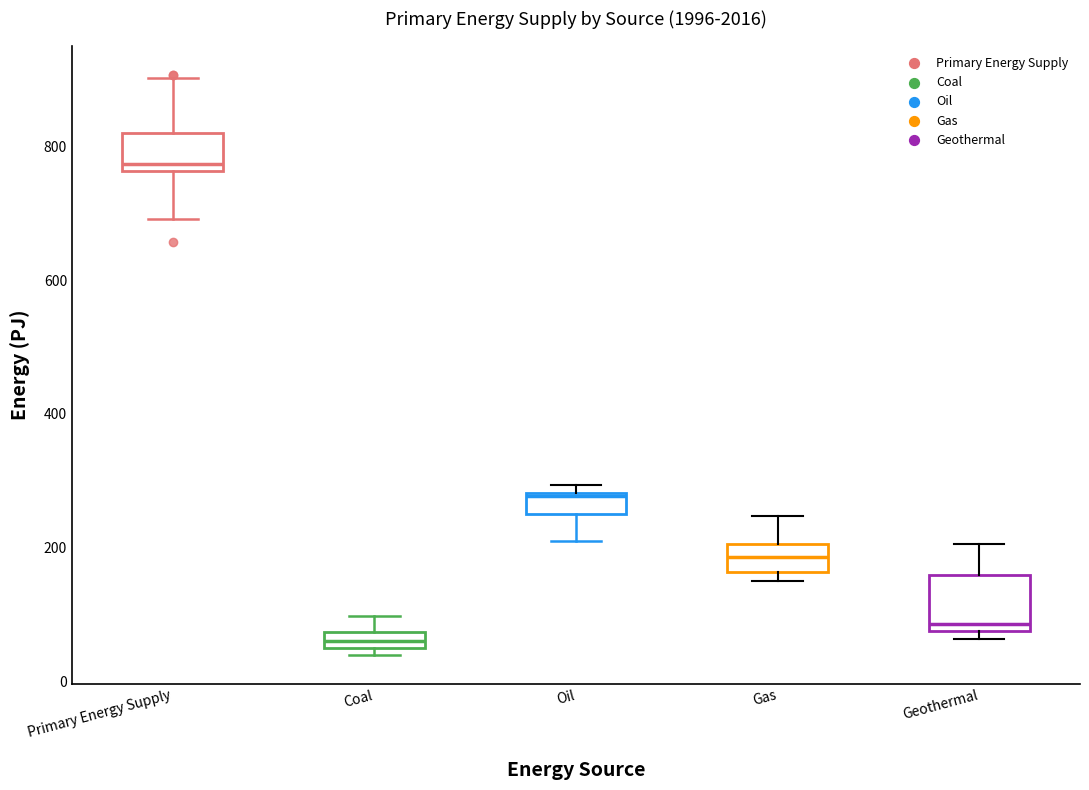

Where is the lower edge of the box for Gas on the y-axis? The values are not printed on the chart, so give them approximately, as read against the axis.

160